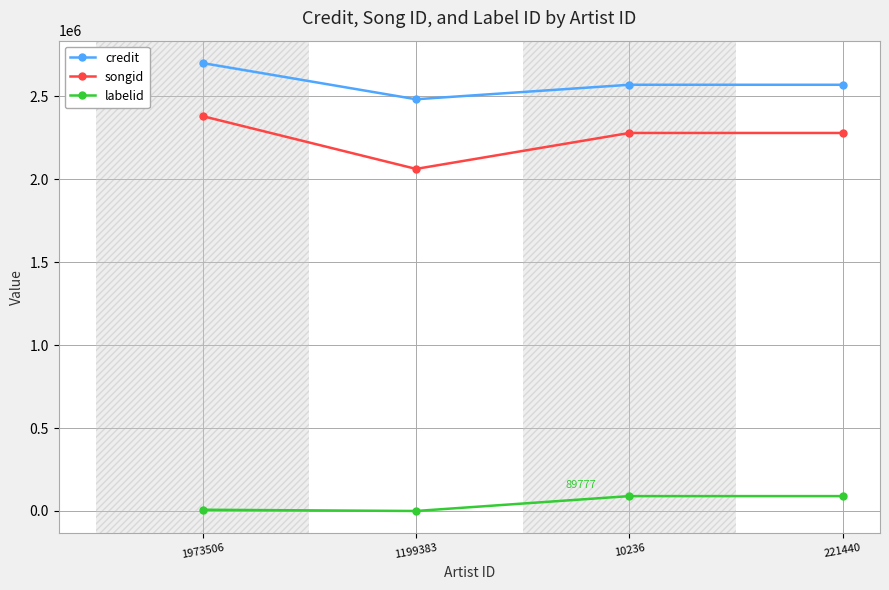

The value of songid at 1973506 is 978858. True or false?

False